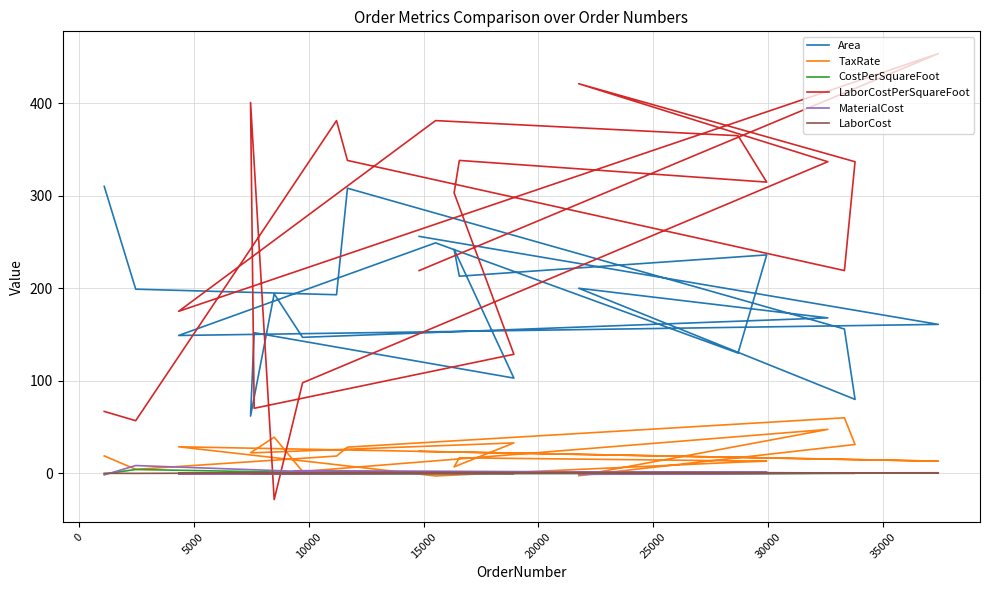

True or false: LaborCost has a value of -0.0 at 40000.

False